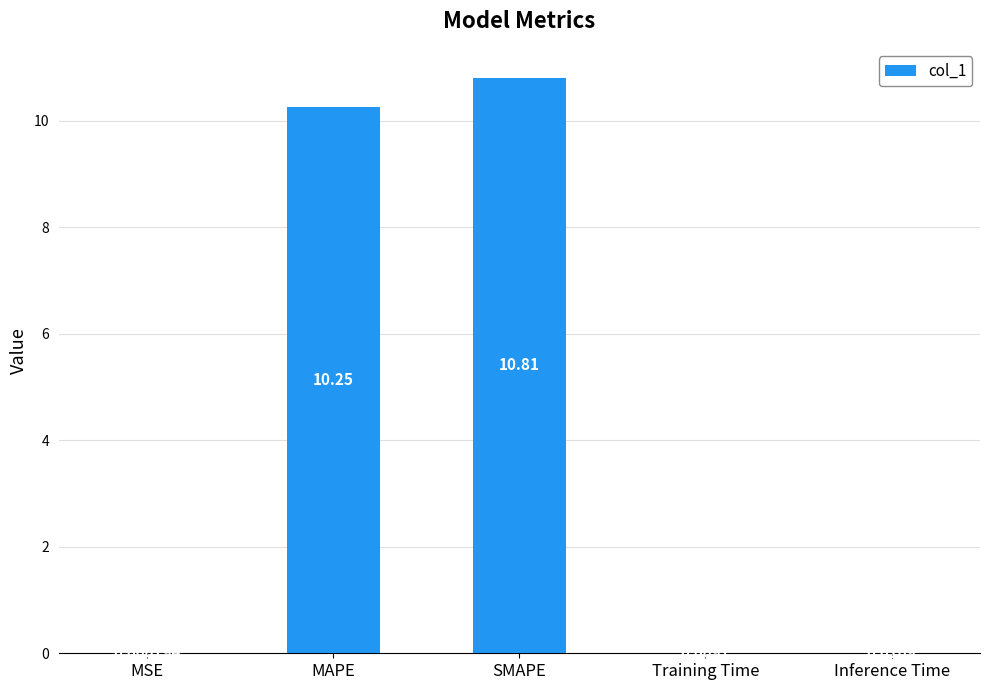

Where is the data nearest to the value 5?

Inference Time